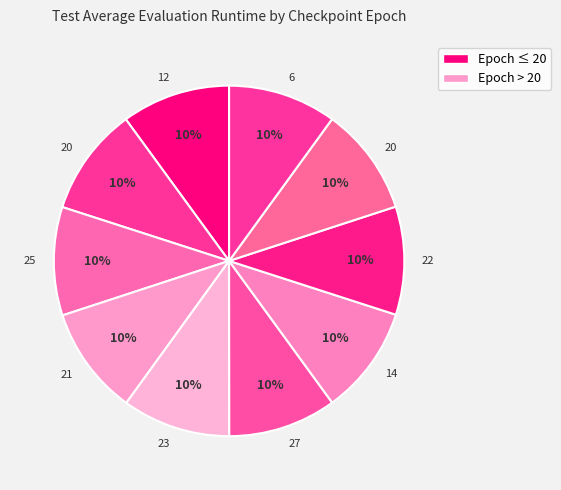

Does any single category account for the majority?

No